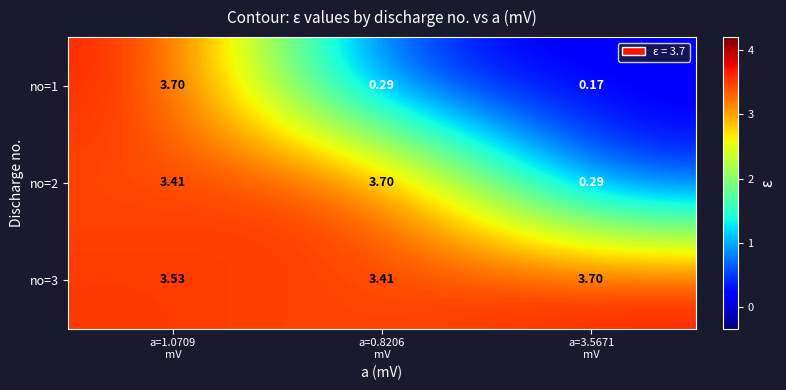

How many values in the no=2 series exceed 3?

2